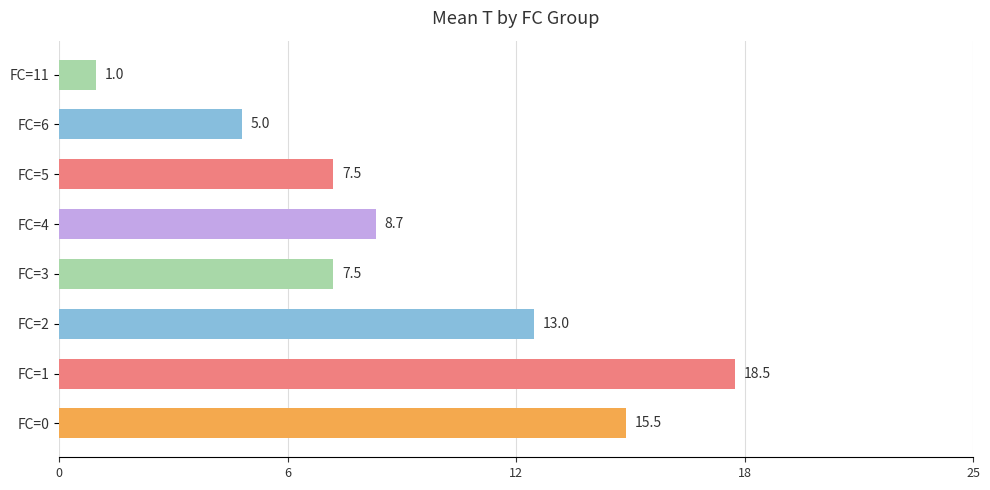

What is the average value?

9.6